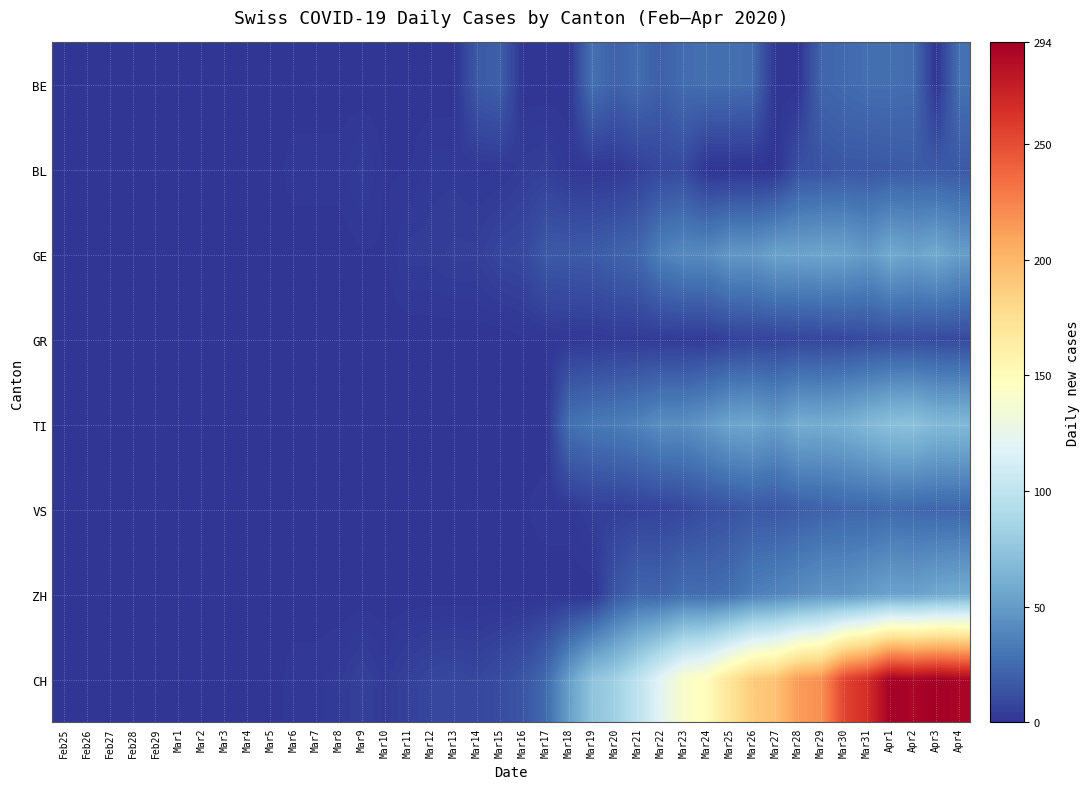

Count the number of categories in the chart.

40